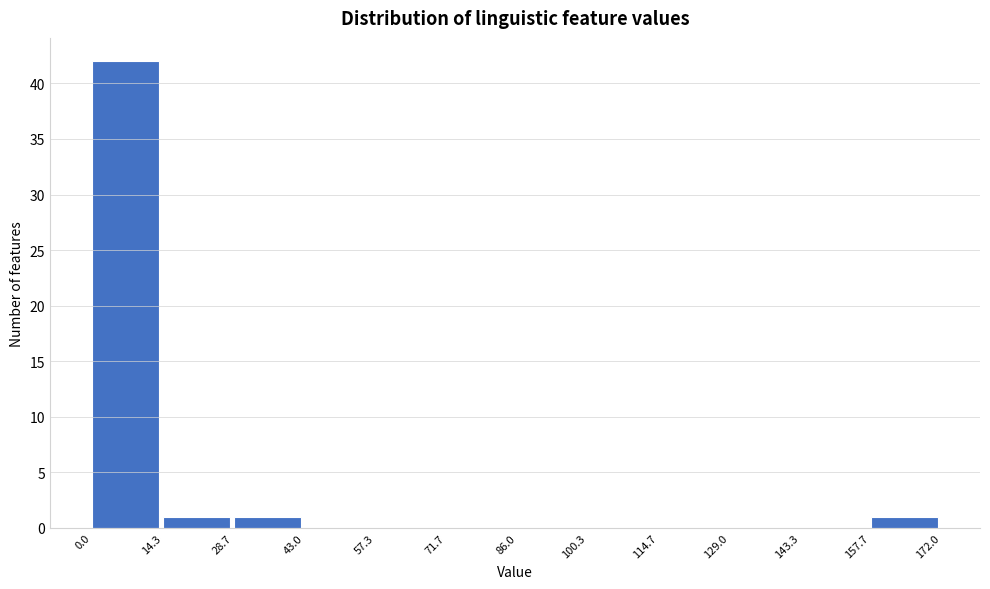

Reading left to right, transcribe this chart: for each bar, give the range it covers on the x-axis and its height. The values are not printed on the chart, so give them approximately, as read against the axis.

0.0 to 14.3: 42
14.3 to 28.7: 1
28.7 to 43.0: 1
43.0 to 57.3: 0
57.3 to 71.7: 0
71.7 to 86.0: 0
86.0 to 100.3: 0
100.3 to 114.7: 0
114.7 to 129.0: 0
129.0 to 143.3: 0
143.3 to 157.7: 0
157.7 to 172.0: 1